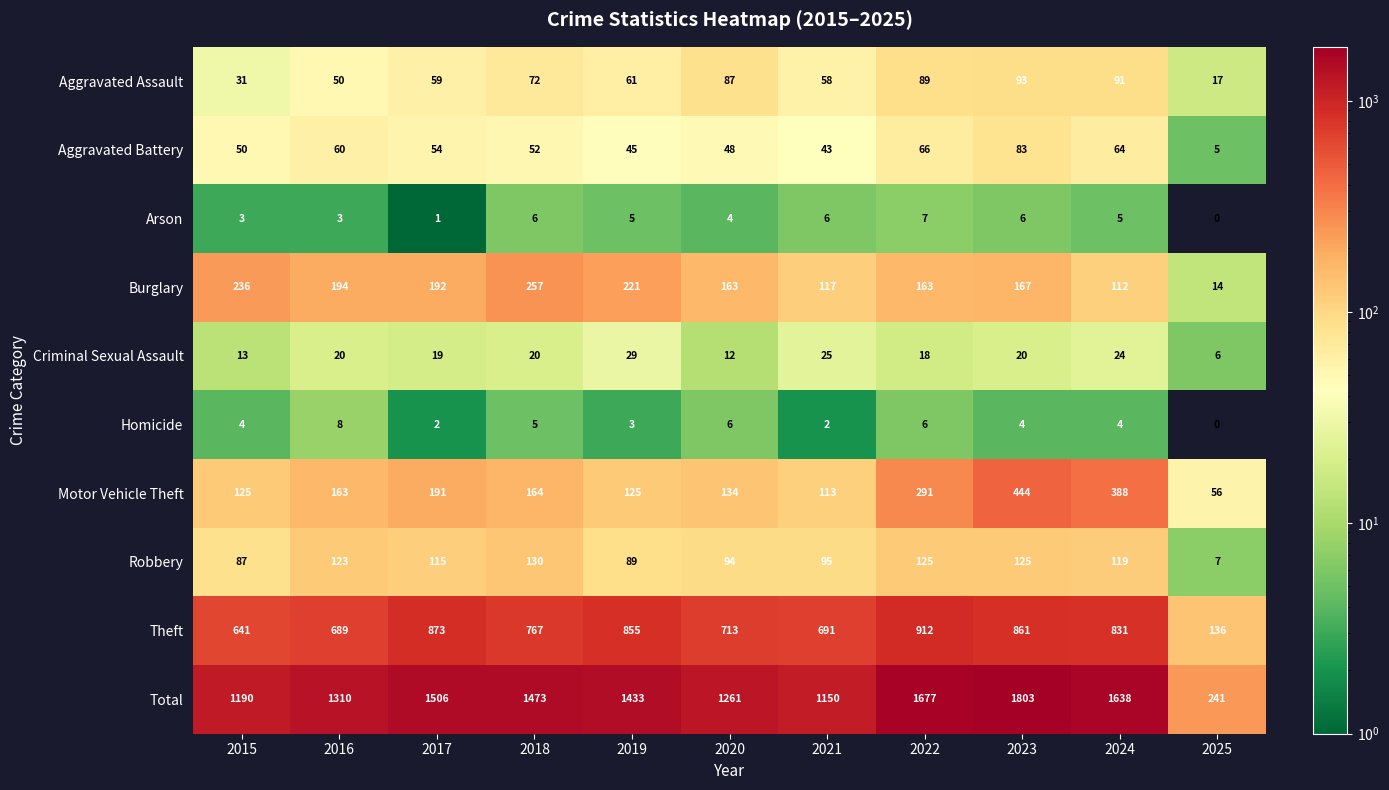

The value of Homicide at 2019 is 3. True or false?

True